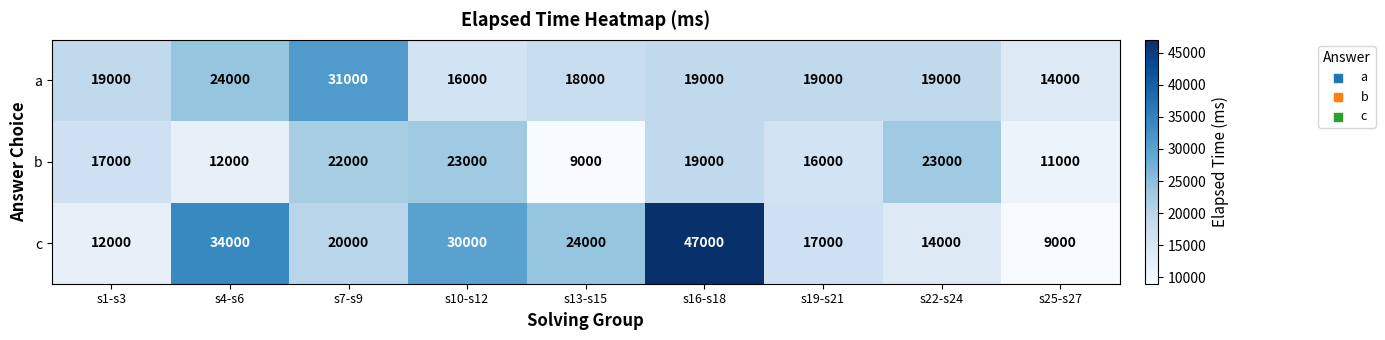

Which series changed the most between s19-s21 and s22-s24?

b